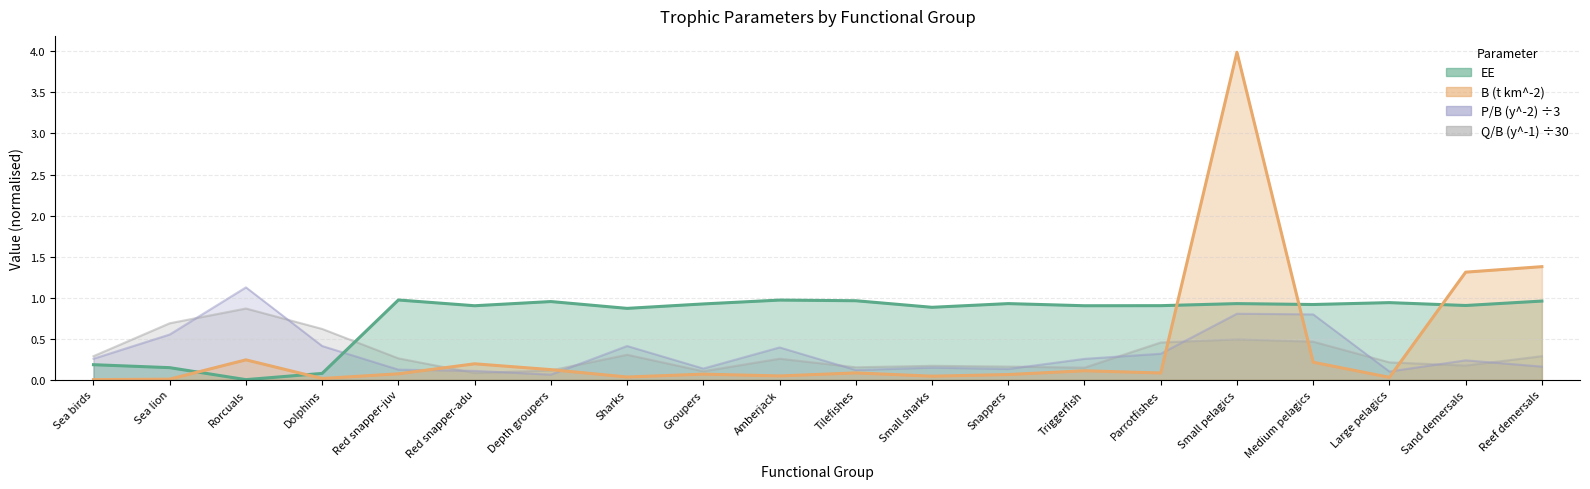

Where do Q/B (y^-1) and P/B (y^-2) first cross each other?

Sea lion and Rorcuals